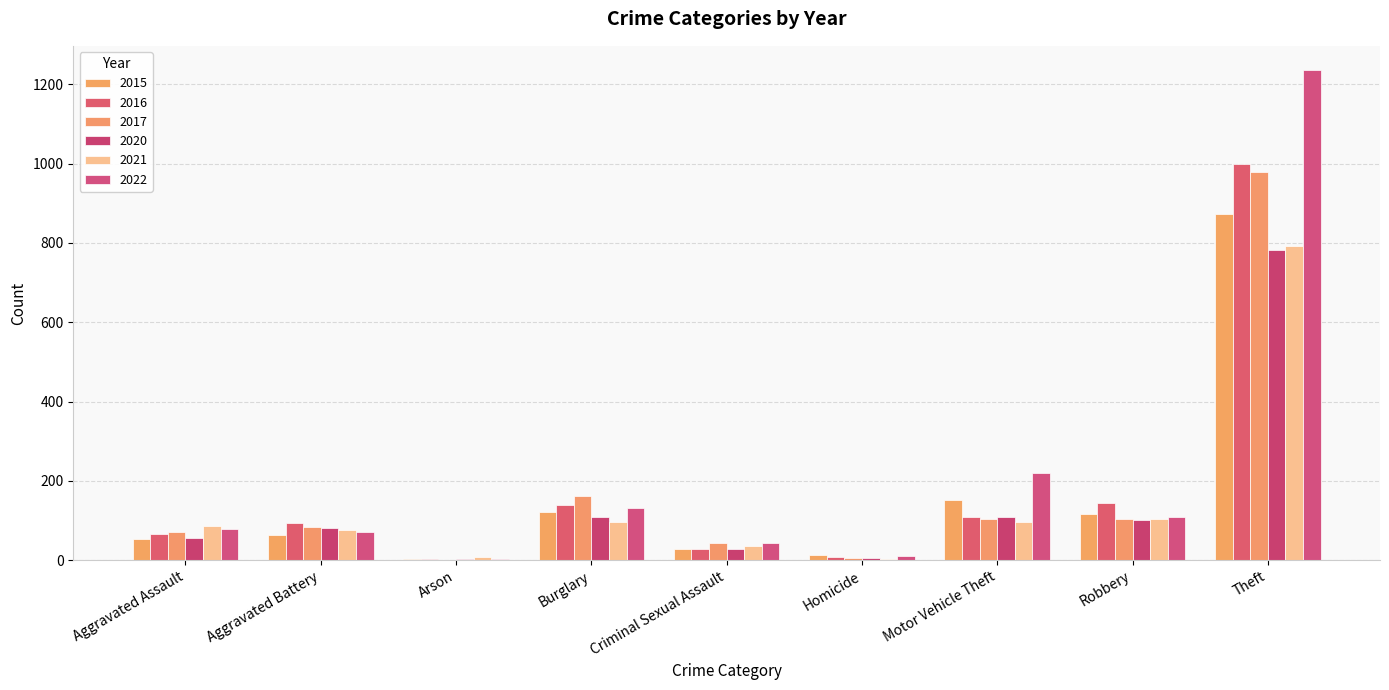

At which label is 2020 closest to 393?

Burglary